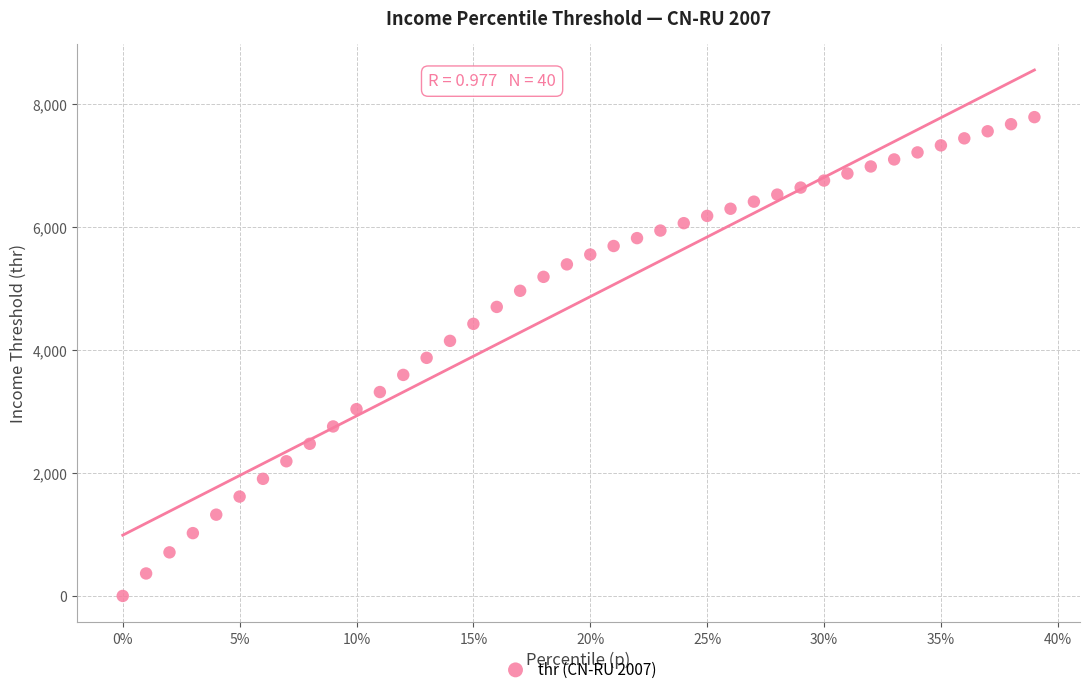

What is the range of Y values (max minus min)?

7790.7